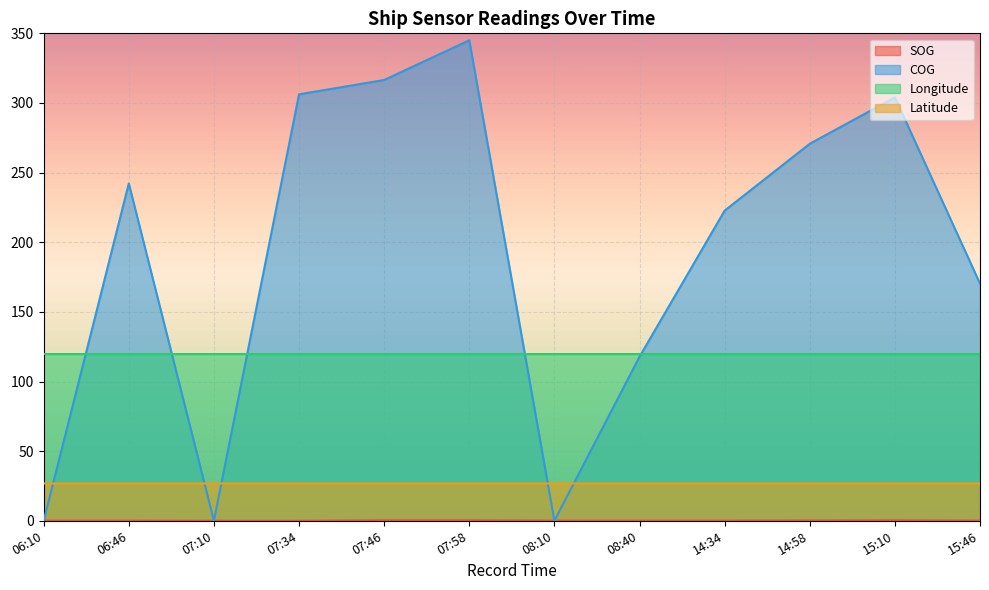

How many SOG values are between 0 and 1?

12